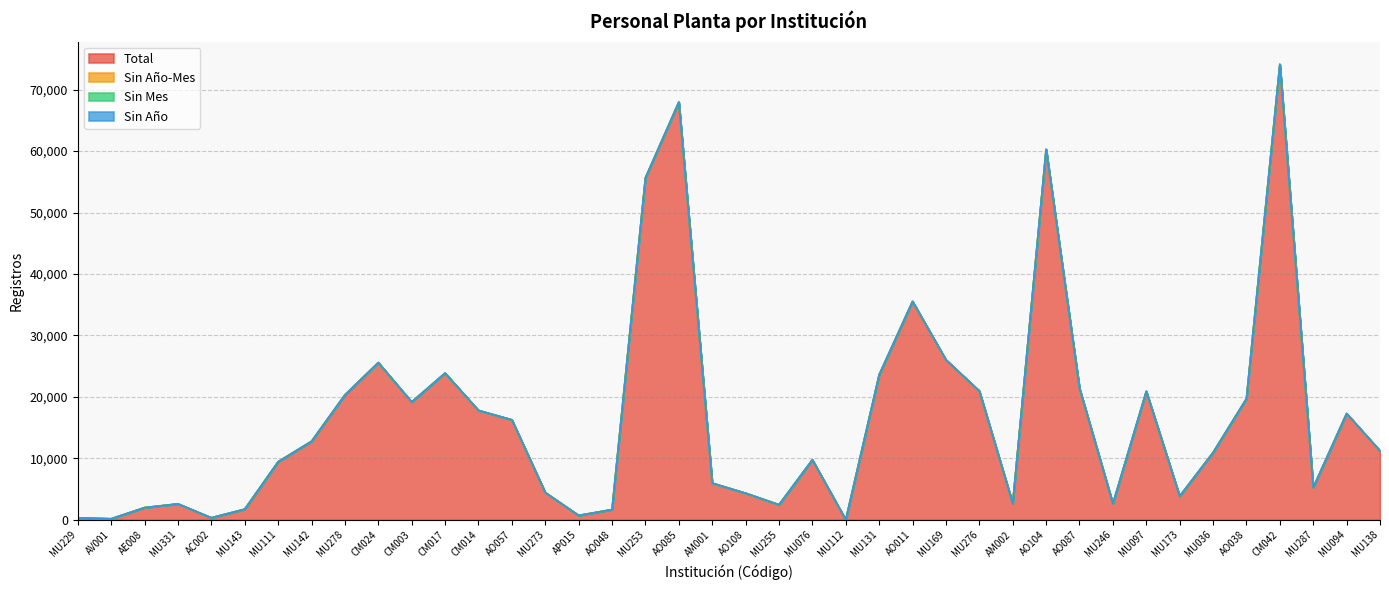

The Sin Mes series shows 0 at MU253. True or false?

True